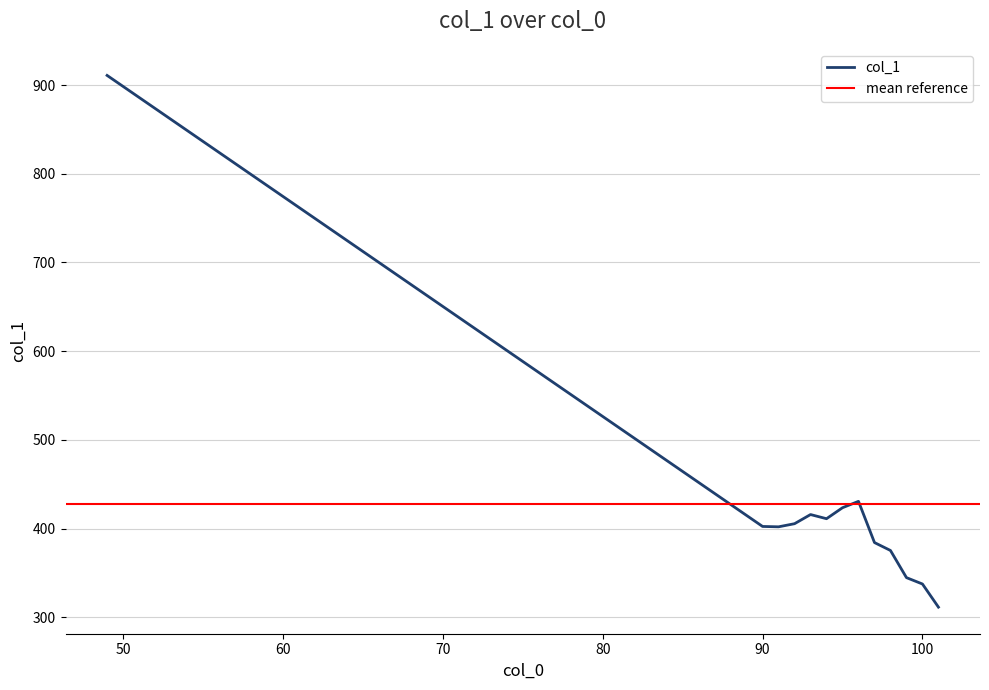

The value at 99 is 344.7. True or false?

True